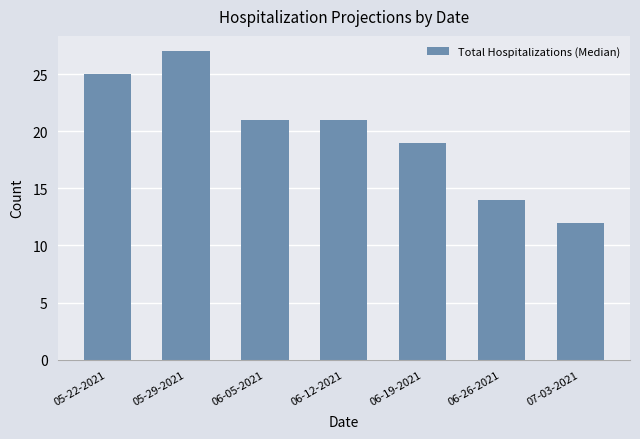

Which category has the highest value across all series?

05-29-2021